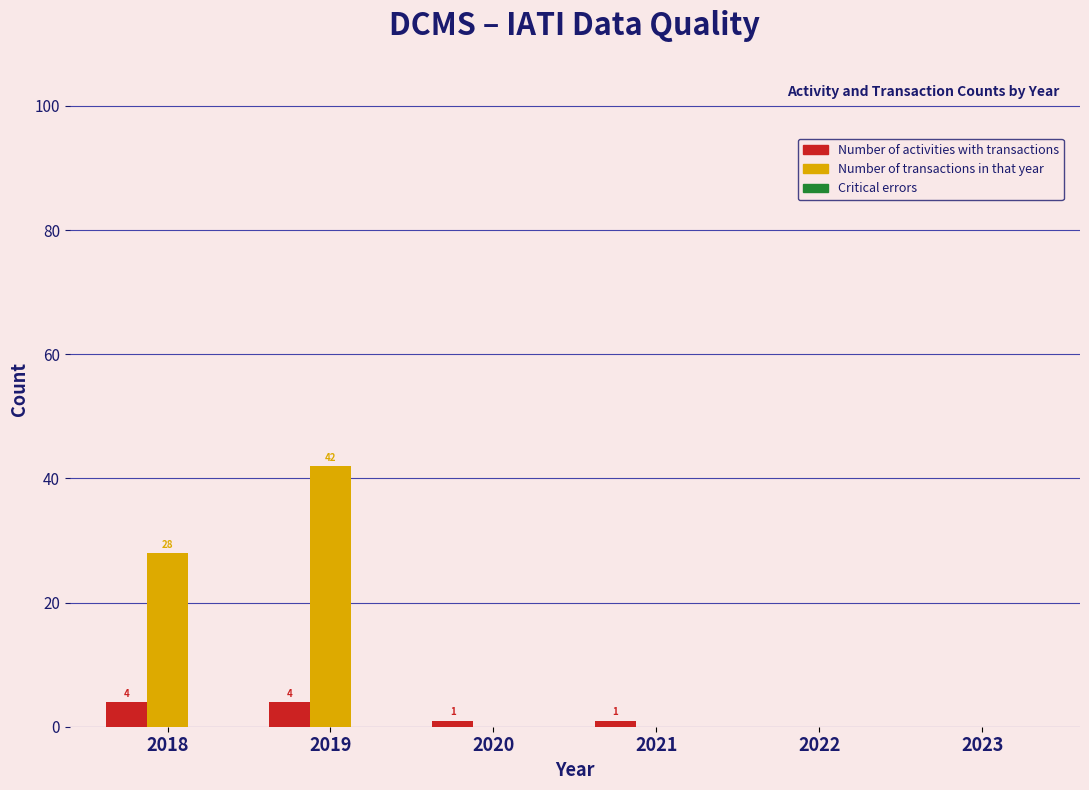

What is the sum of all Number of activities with transactions values?

10